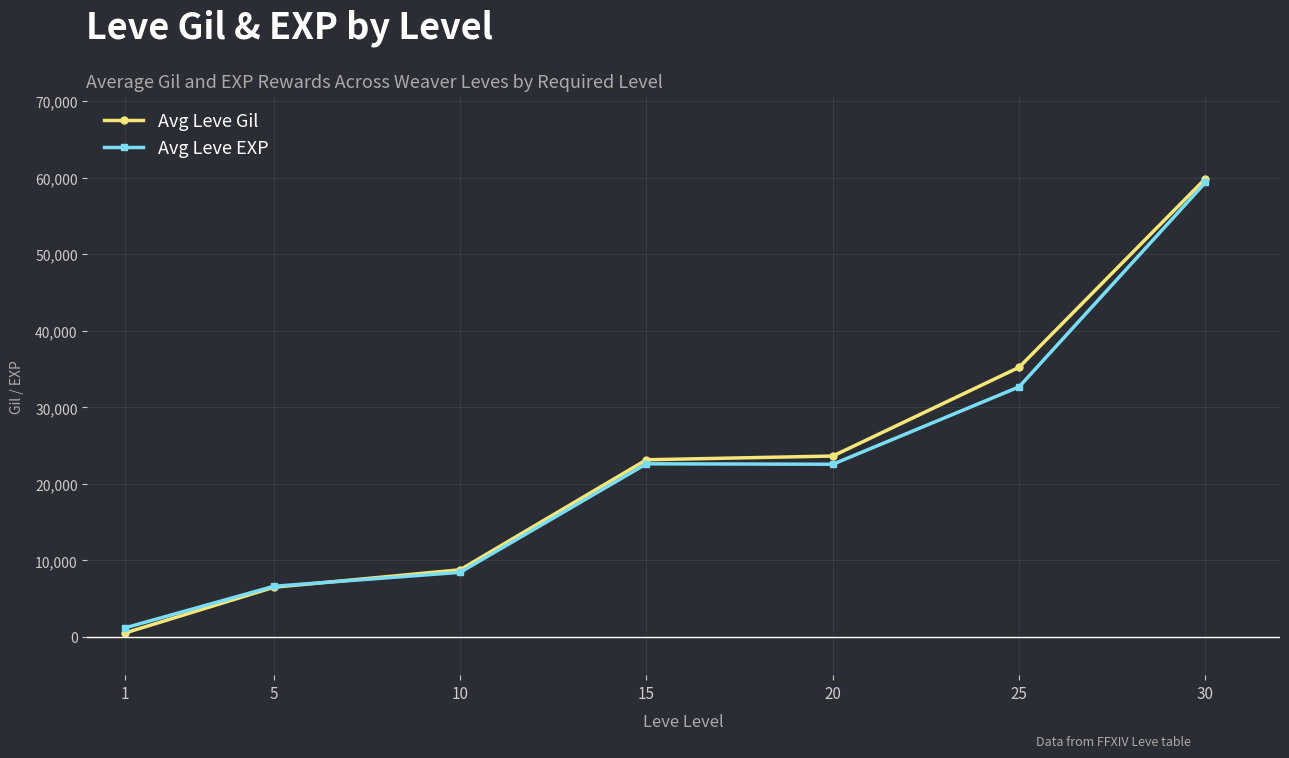

Which label corresponds to the smallest value in the chart?

1